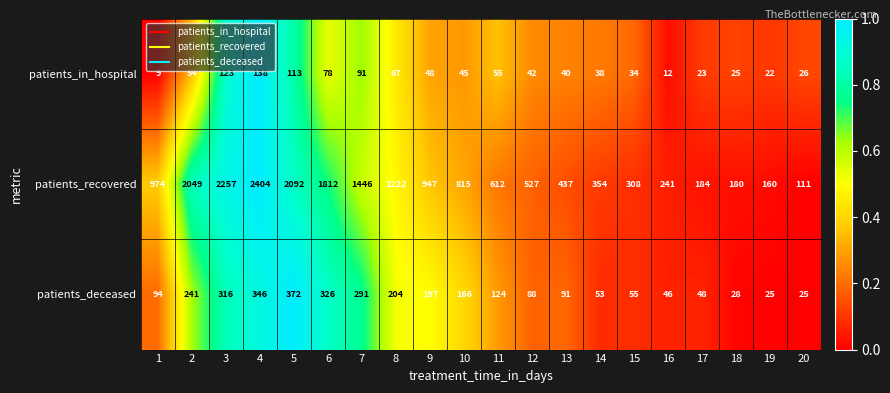

True or false: patients_deceased has a value of 62 at 2.

False